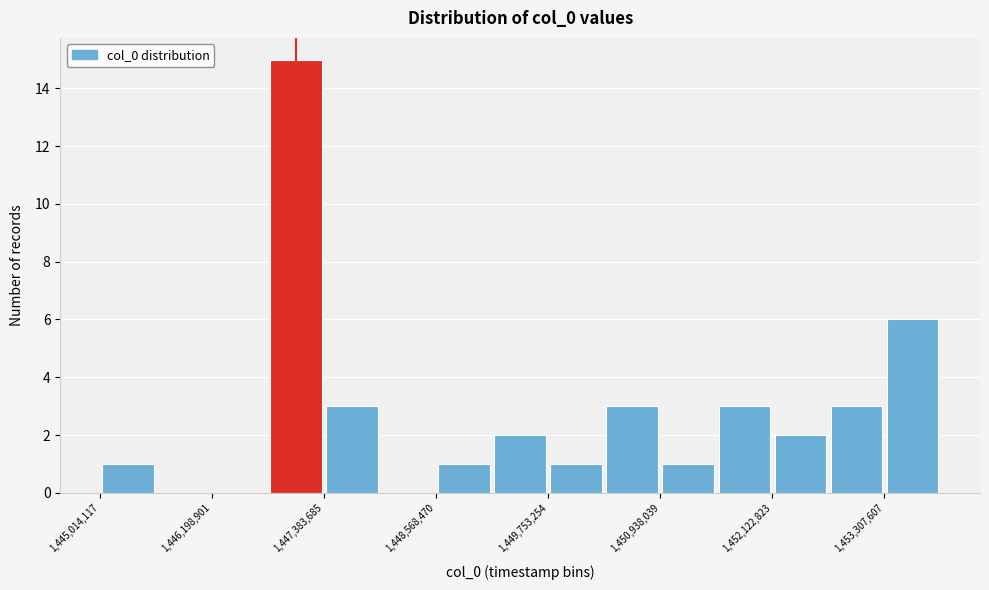

Around what value on the x-axis is the tallest bar? Give the approximate position of its centre, as read against the axis.

1447000000